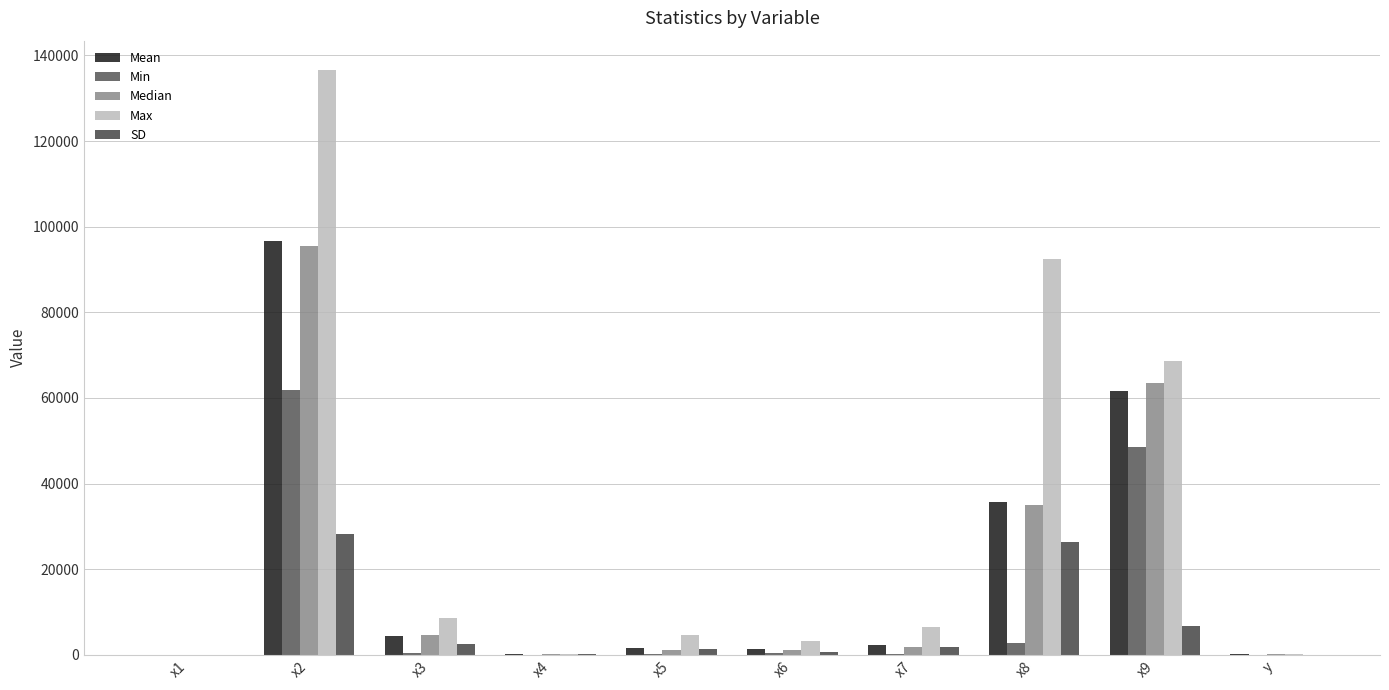

What is the label of the 10th bar from the right?

x1